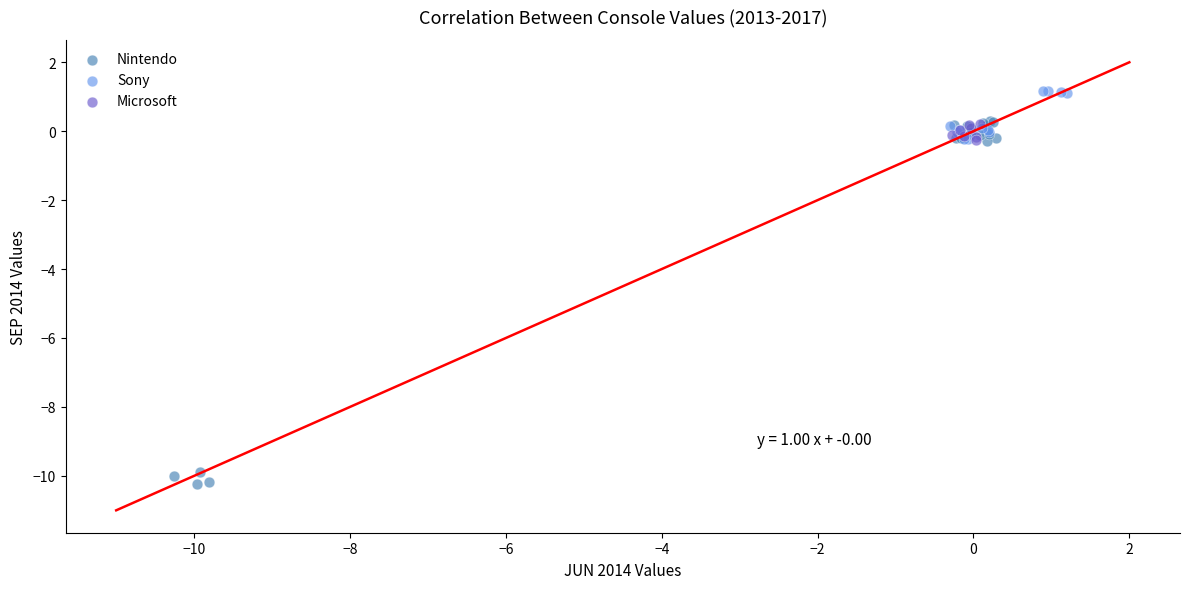

Which series contains the lowest Y value?

Nintendo